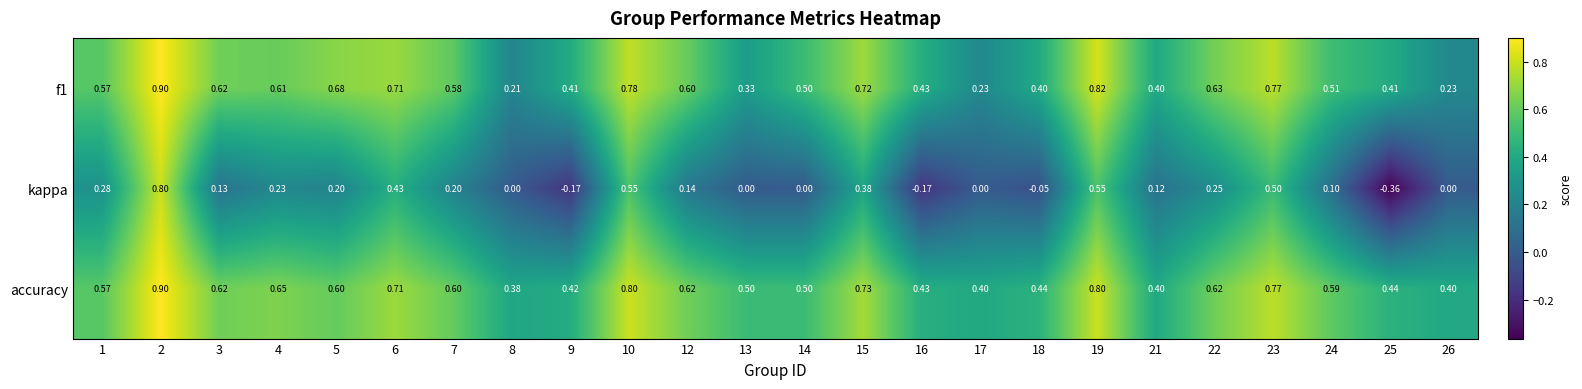

Which series has the largest range (max minus min)?

kappa